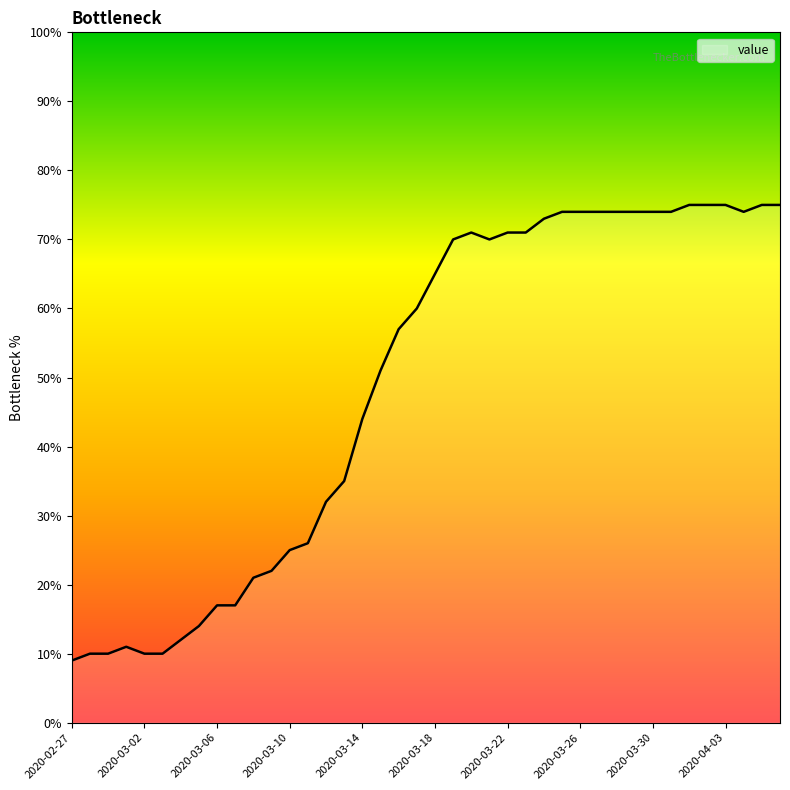

What is the smallest value displayed?

9